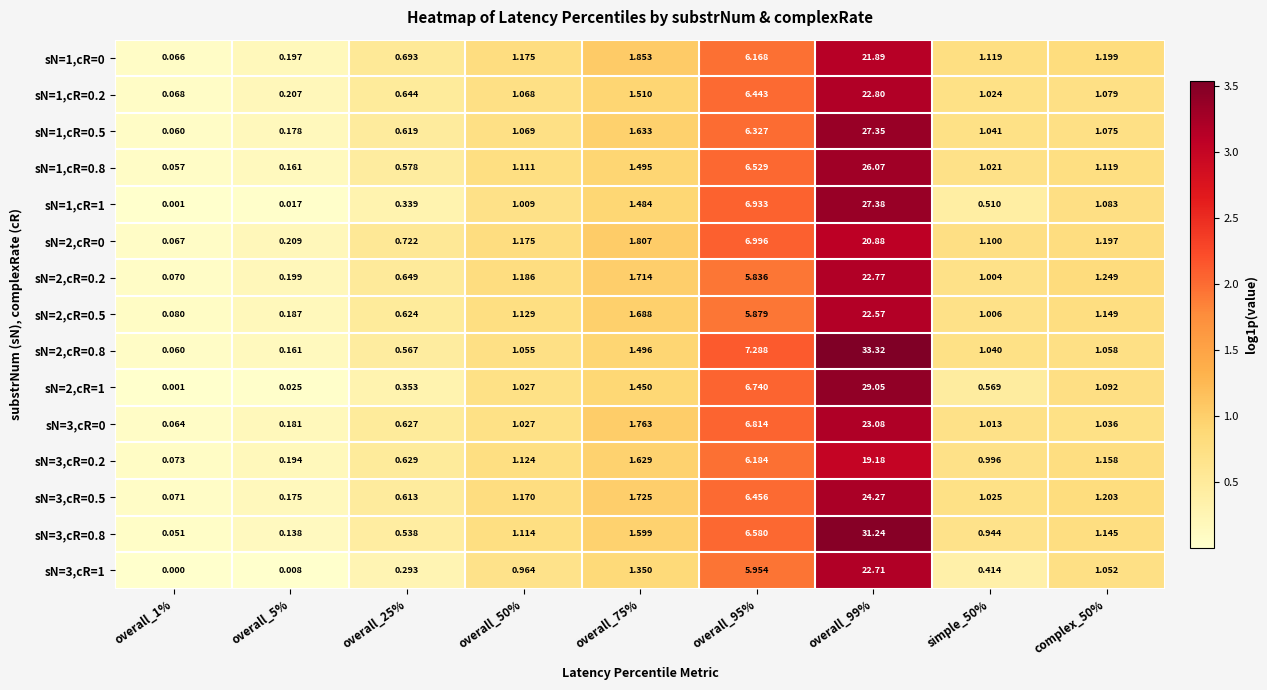

Is the value of sN=2,cR=0.2 at complex_50% greater than the value of sN=3,cR=0.5 at overall_1%?

Yes